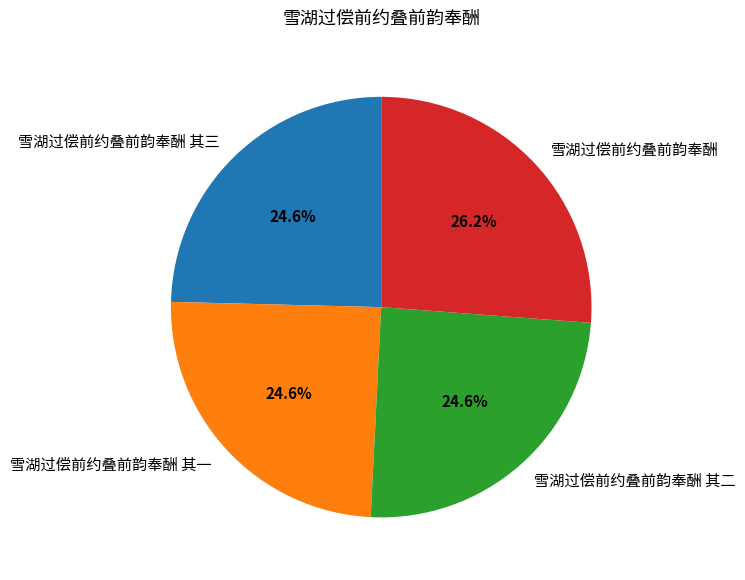

Which has a higher value, 雪湖过偿前约叠前韵奉酬 其二 or 雪湖过偿前约叠前韵奉酬?

雪湖过偿前约叠前韵奉酬